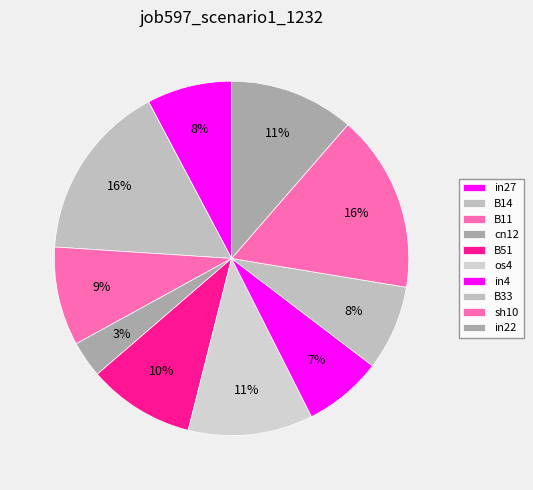

Rank the categories by value from highest to lowest.

B14, sh10, os4, in22, B51, B11, in27, B33, in4, cn12